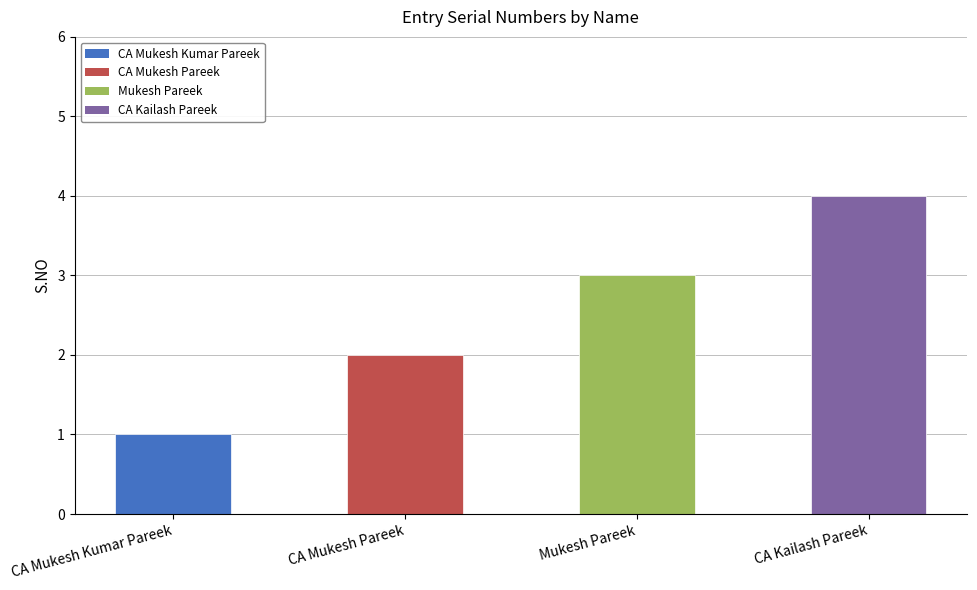

List the labels in order of value, smallest first.

CA Mukesh Kumar Pareek, CA Mukesh Pareek, Mukesh Pareek, CA Kailash Pareek